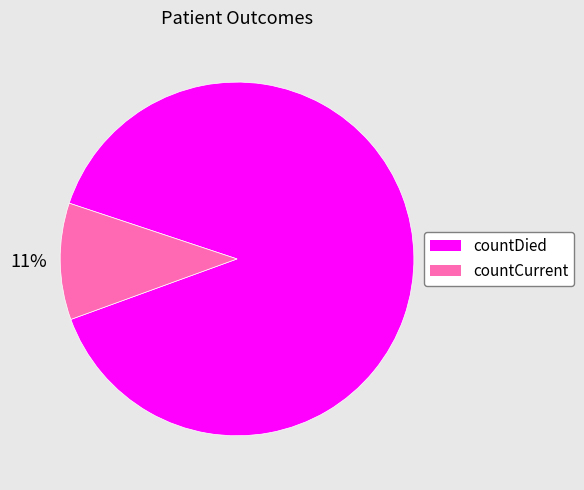

How many segments does this pie chart have?

2